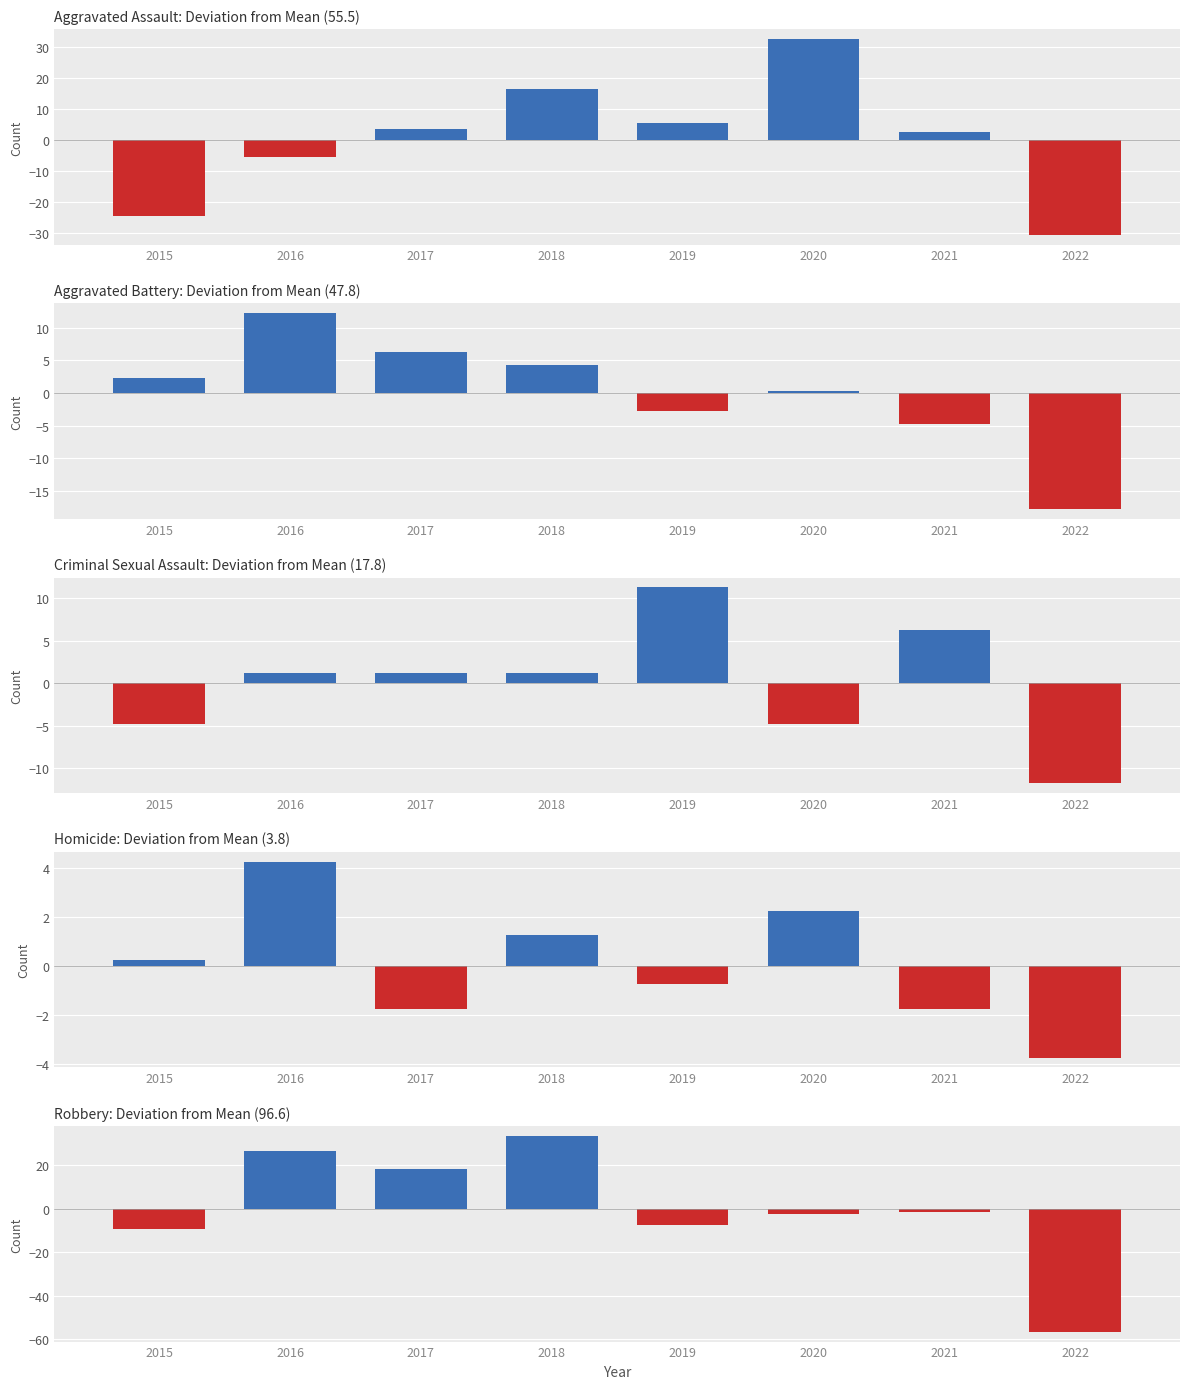

What are all the series names shown in the legend?

Aggravated Assault, Aggravated Battery, Criminal Sexual Assault, Homicide, Robbery